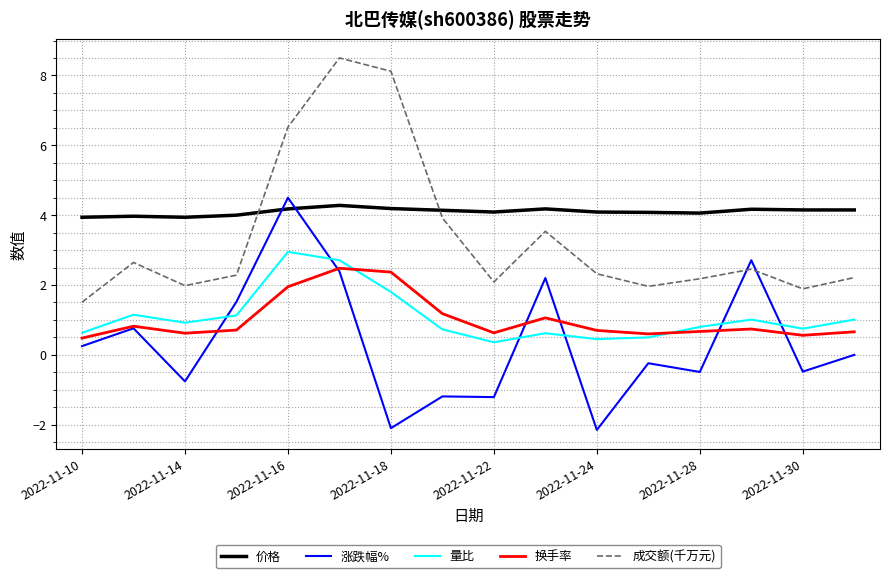

How many intersections are there between 成交额(千万元) and 涨跌幅%?

2